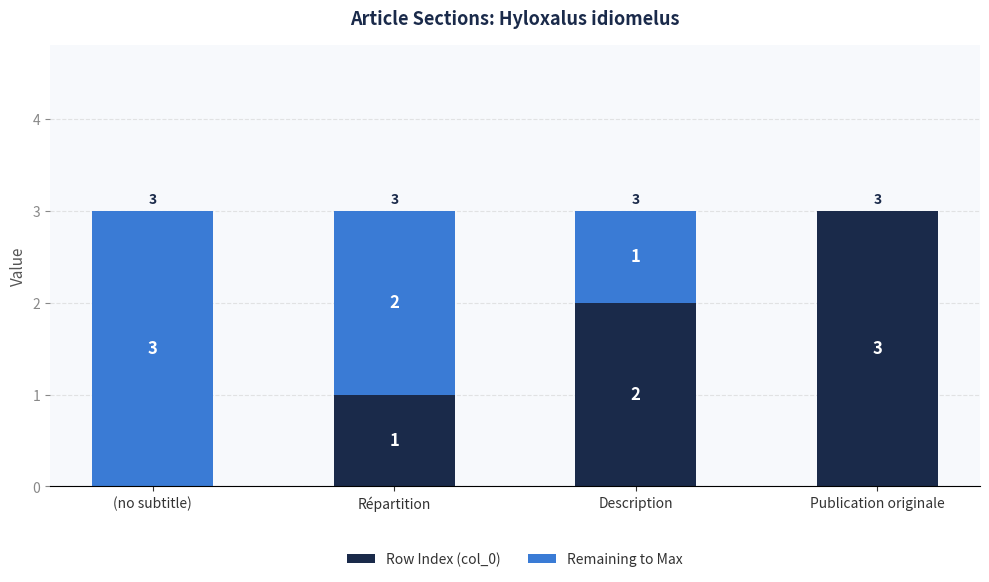

What is the total value across all series at (no subtitle)?

3